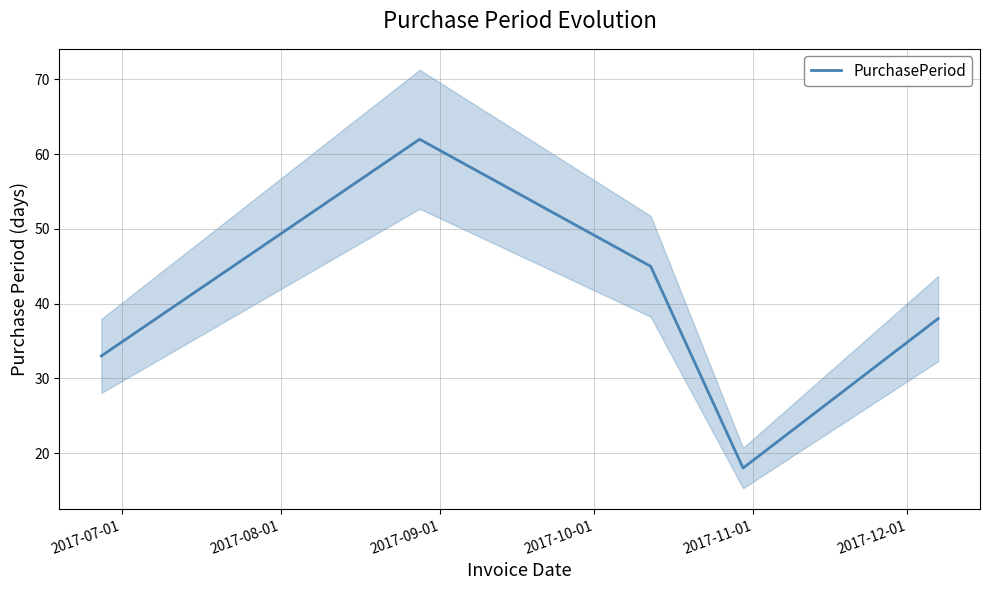

What is the maximum value for PurchasePeriod?

62